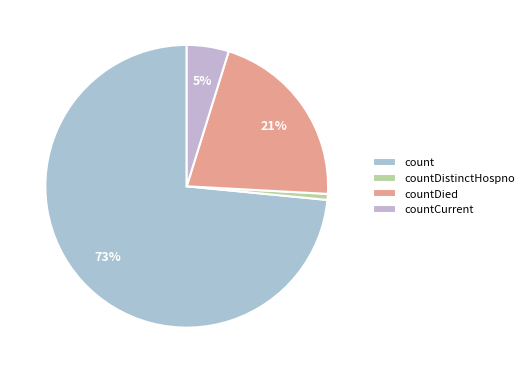

To the nearest percent, what is the combined percentage of countDistinctHospno and count?

74%